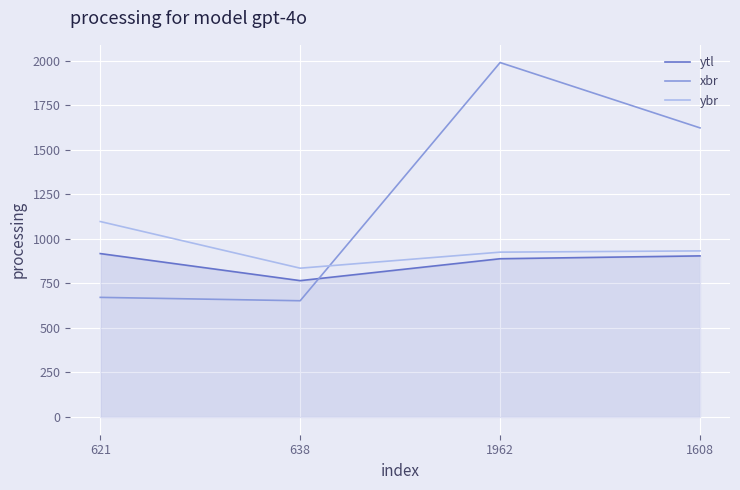

Which series has the largest total across all categories?

xbr